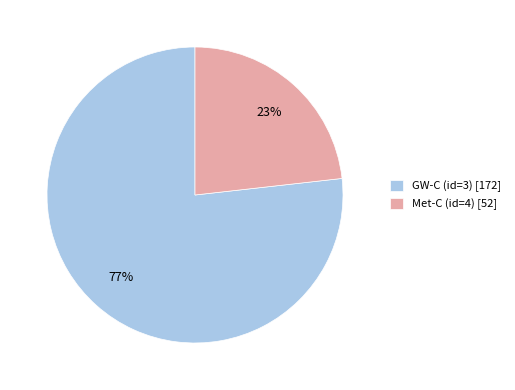

Count the number of slices in the pie.

2